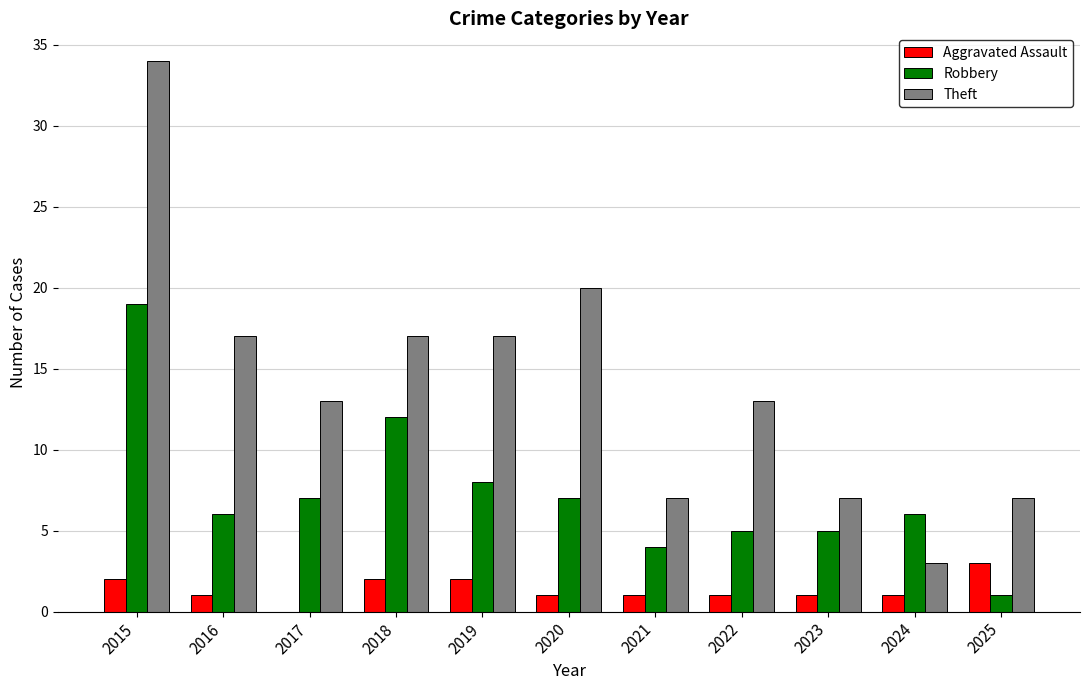

At which category is the sum across all series the highest?

2015